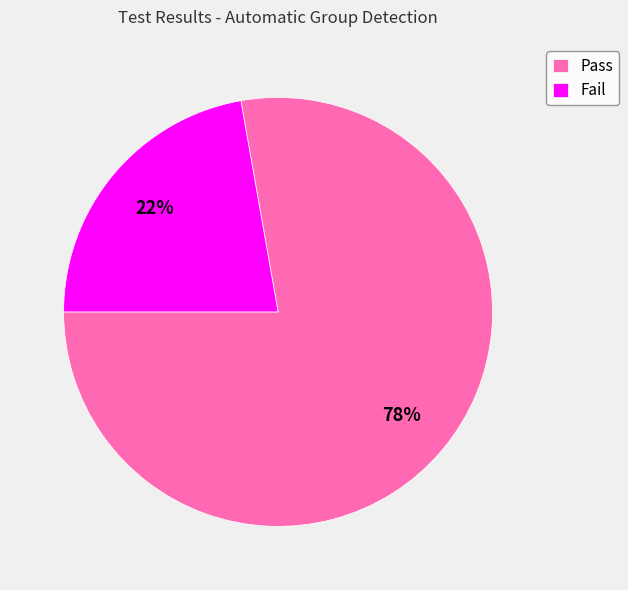

What is the smallest slice in the pie chart?

Fail